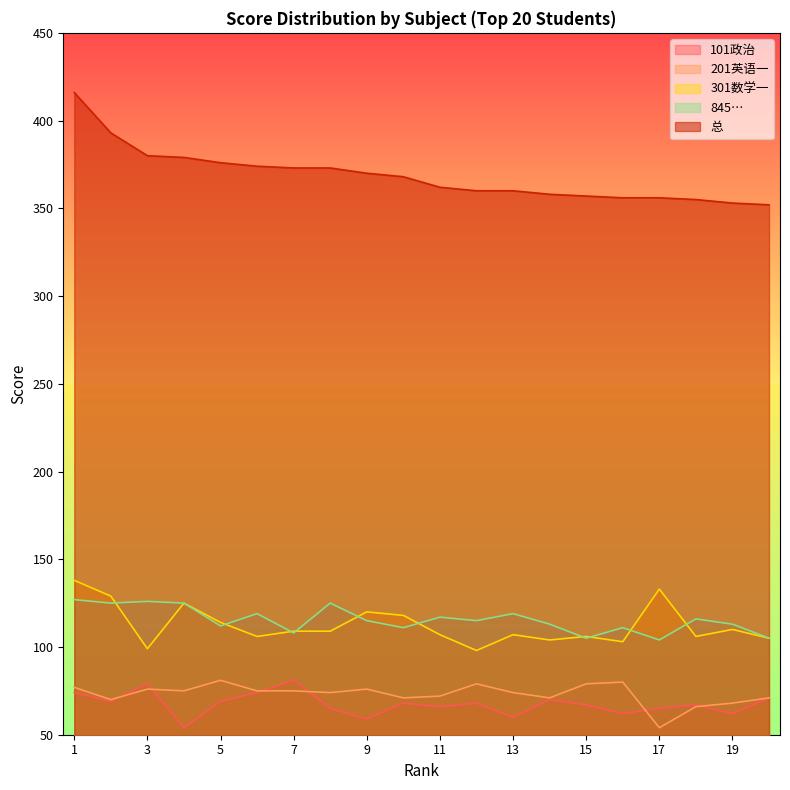

Is it true that 201英语一 equals 80 at 16?

True